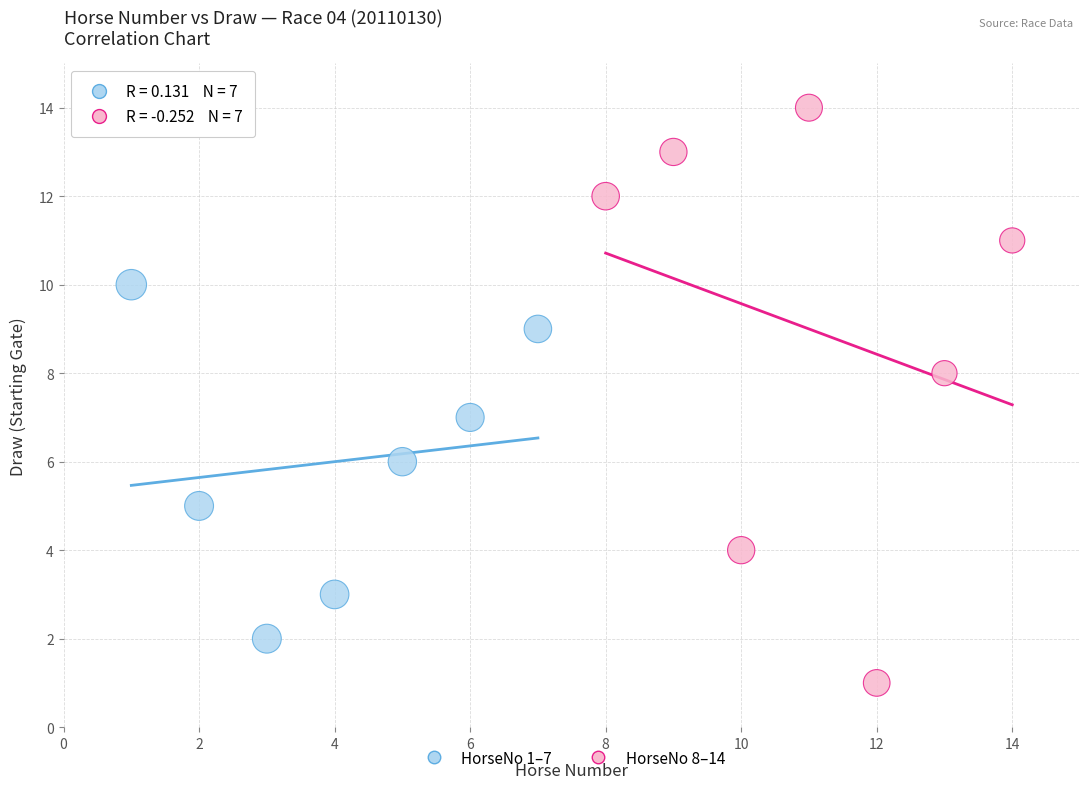

Which series contains the highest Y value?

HorseNo 8–14